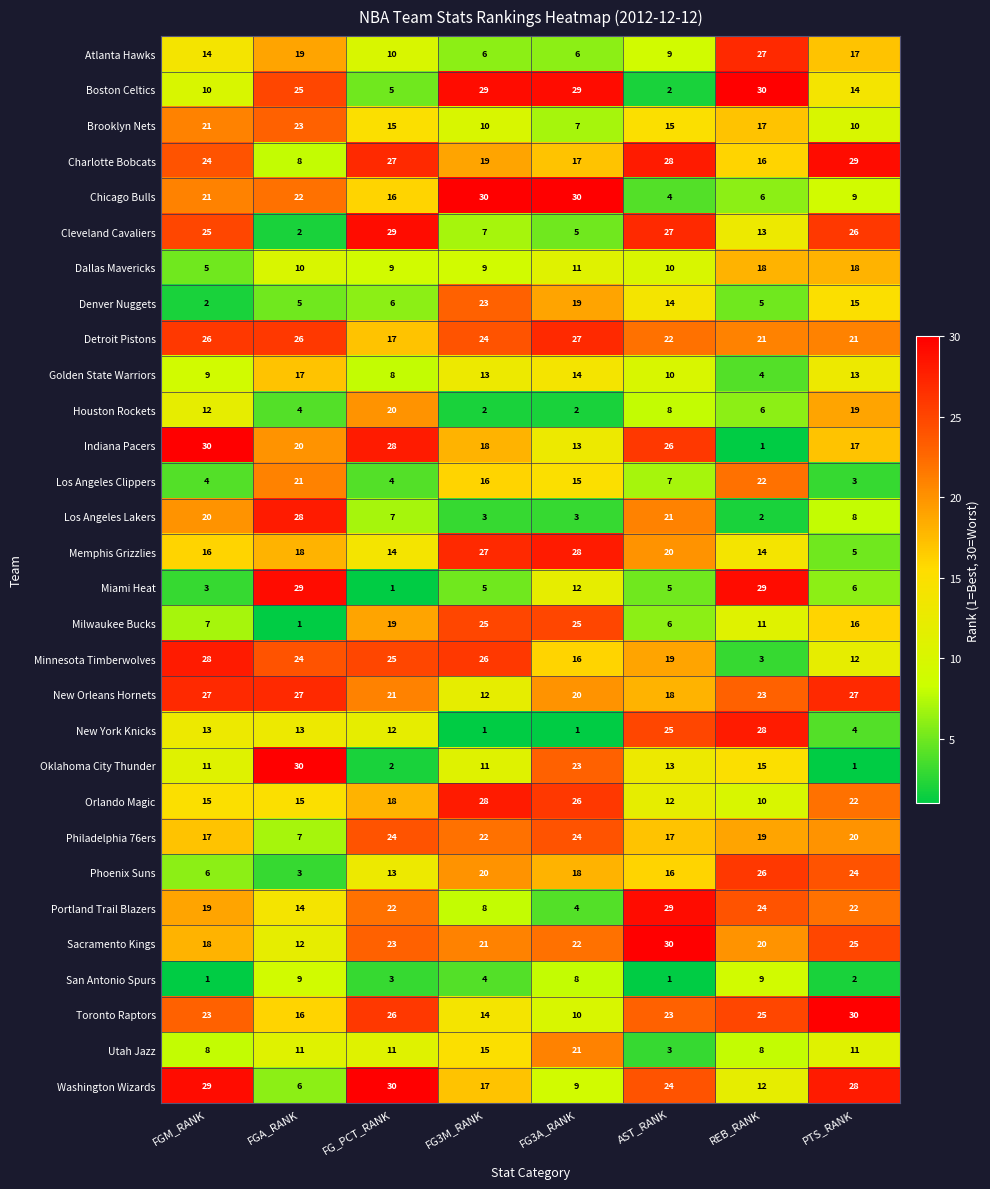

What is the sum of all Cleveland Cavaliers values?

134